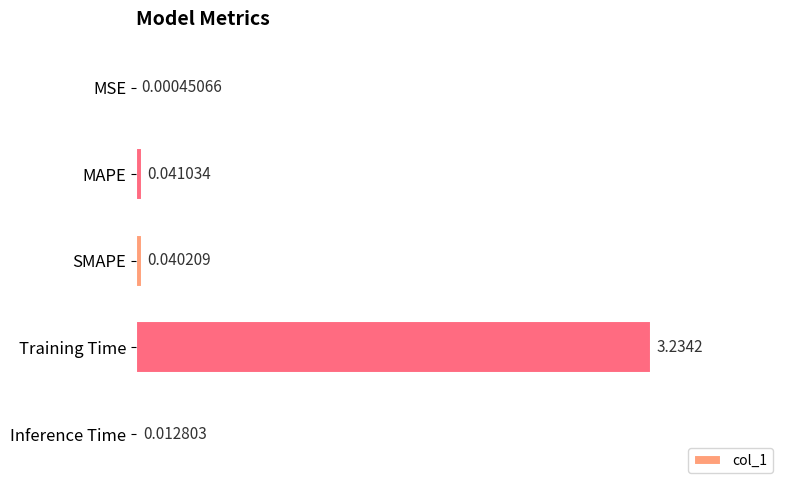

At which category does the chart reach its peak across all series?

Training Time